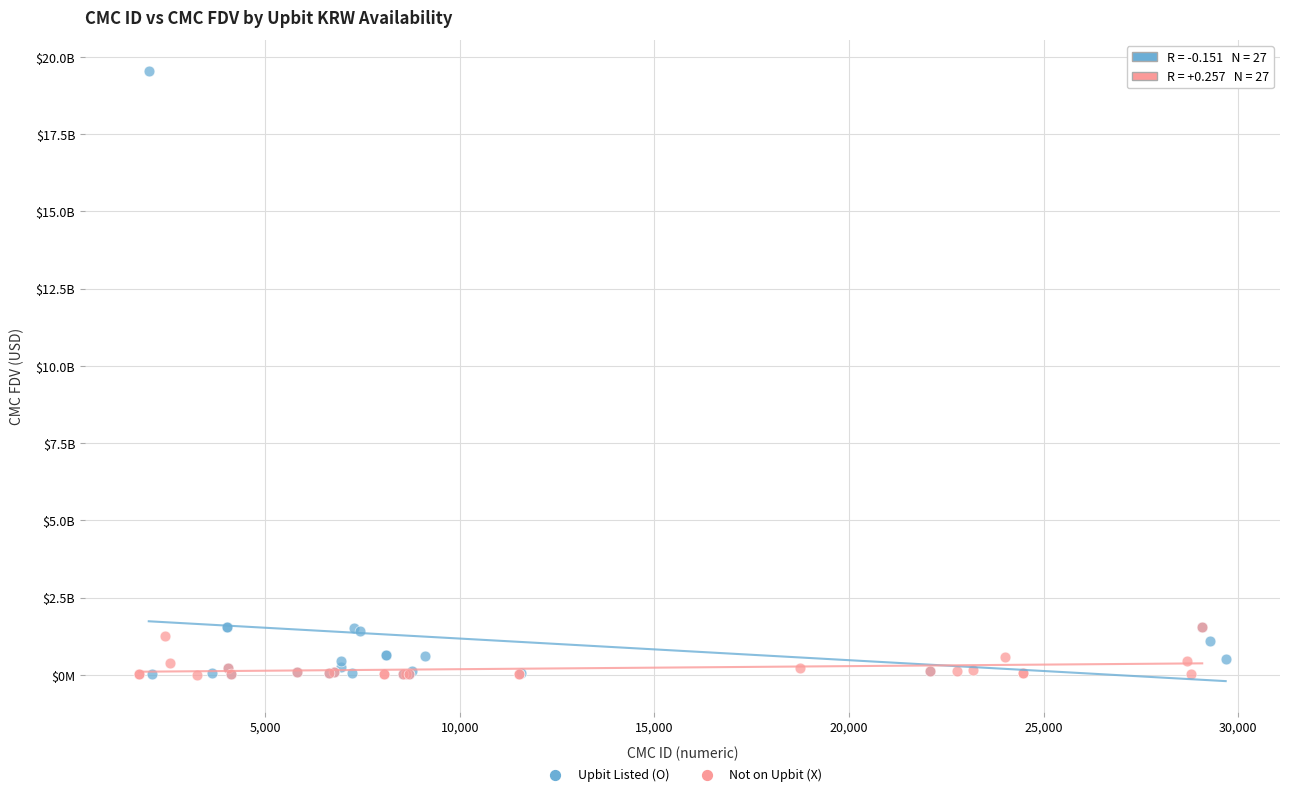

What are all the series names shown in the legend?

Upbit Listed (O), Not on Upbit (X)